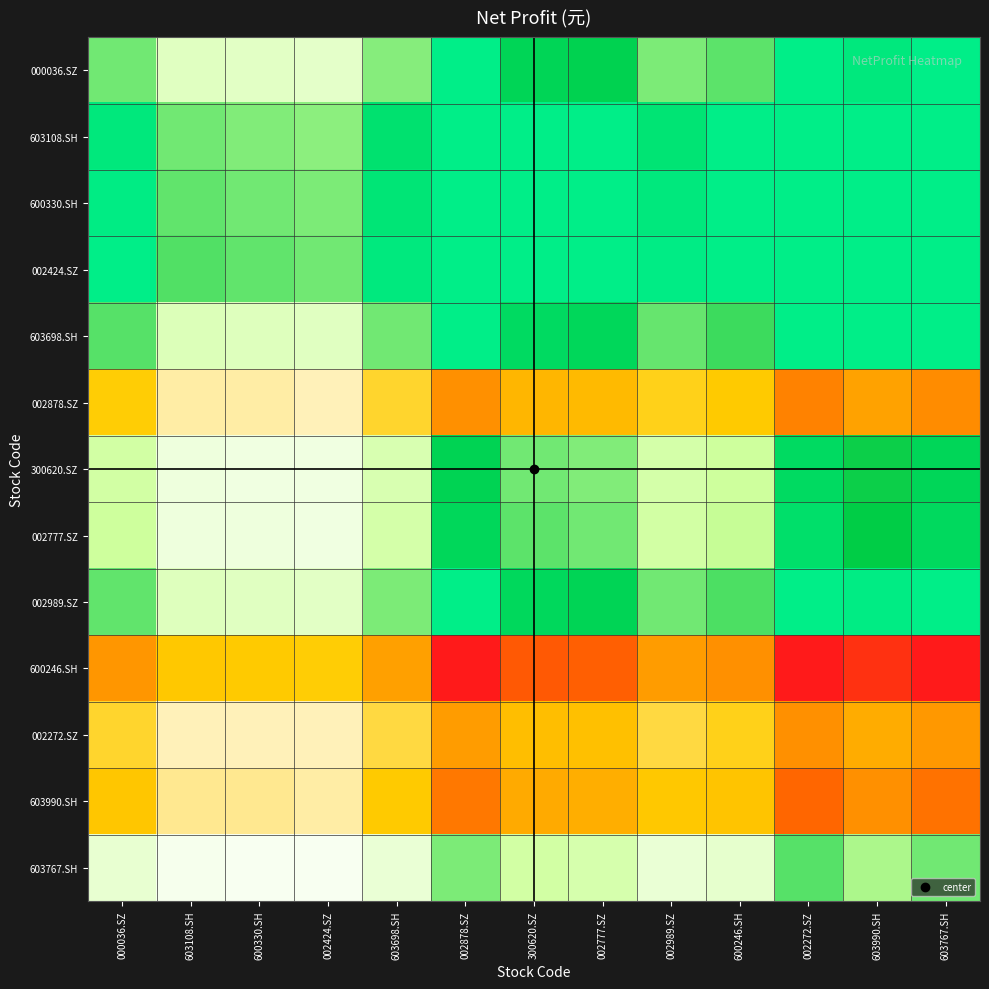

What is the minimum value shown in the chart?

-3.0